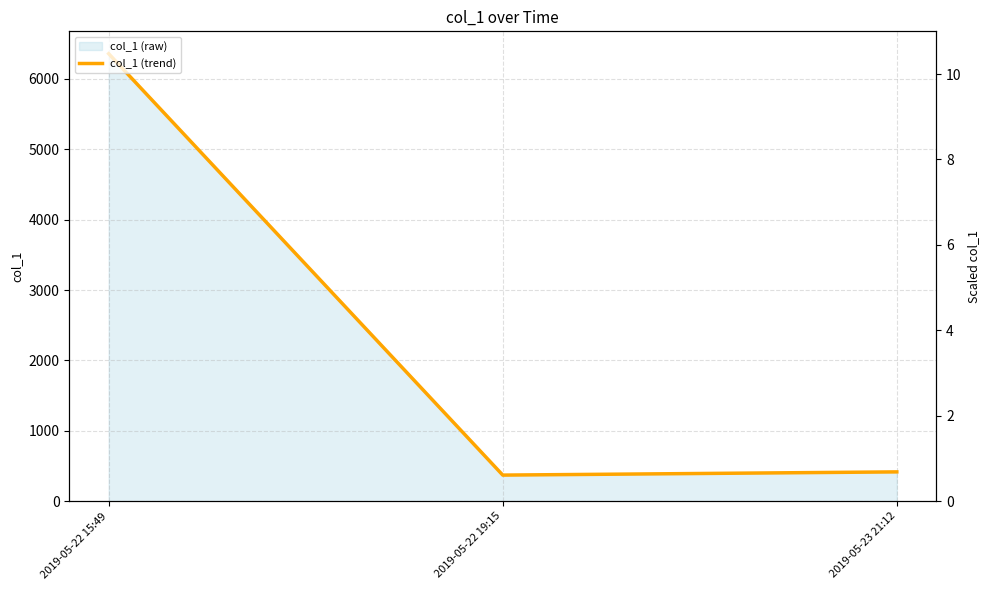

Reading right to left, what are all the values shown in this chart?

417.0	371.4	6357.1